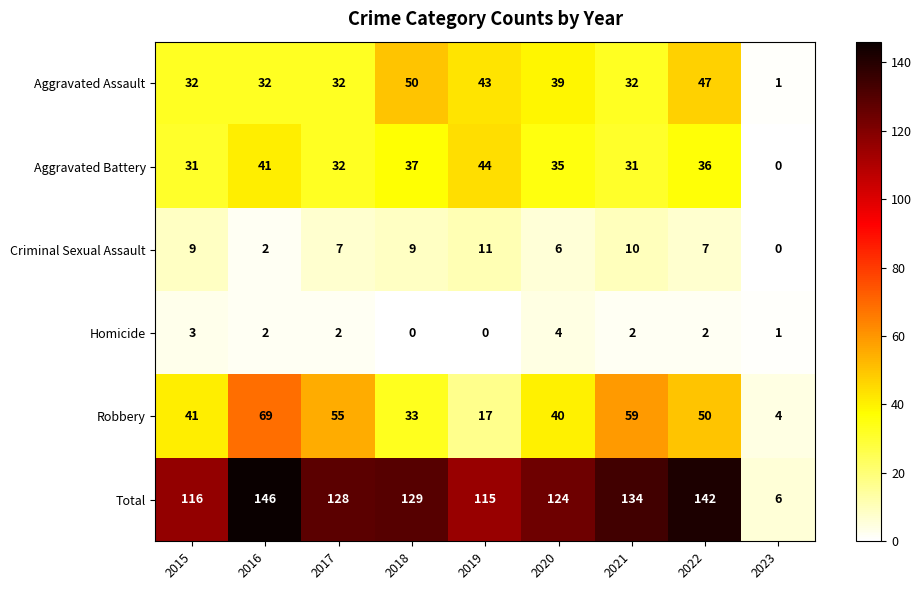

What is the difference between the Aggravated Battery values at 2022 and 2015?

5